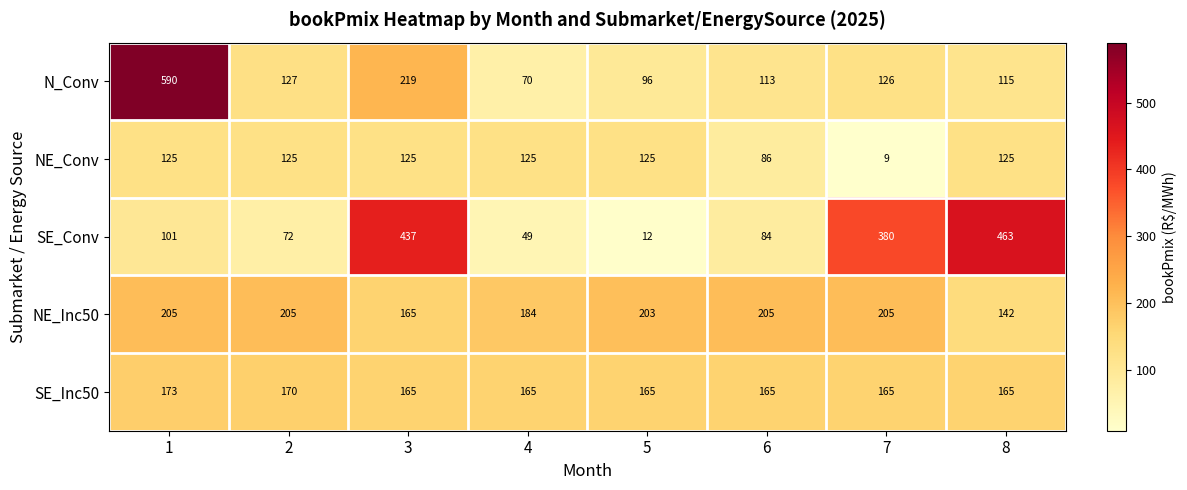

The value of N_Conv at 8 is 115. True or false?

True